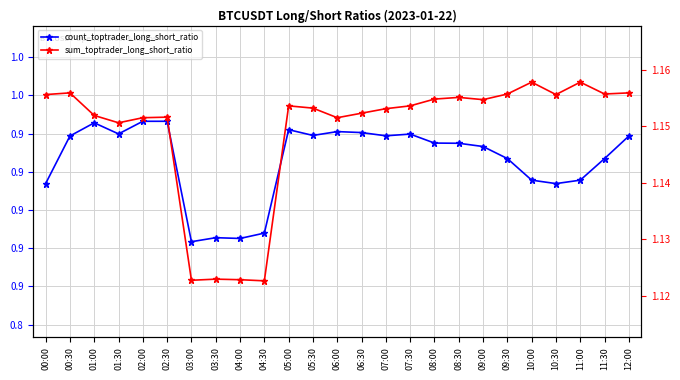

What is the average value of the sum_toptrader_long_short_ratio series?

1.1